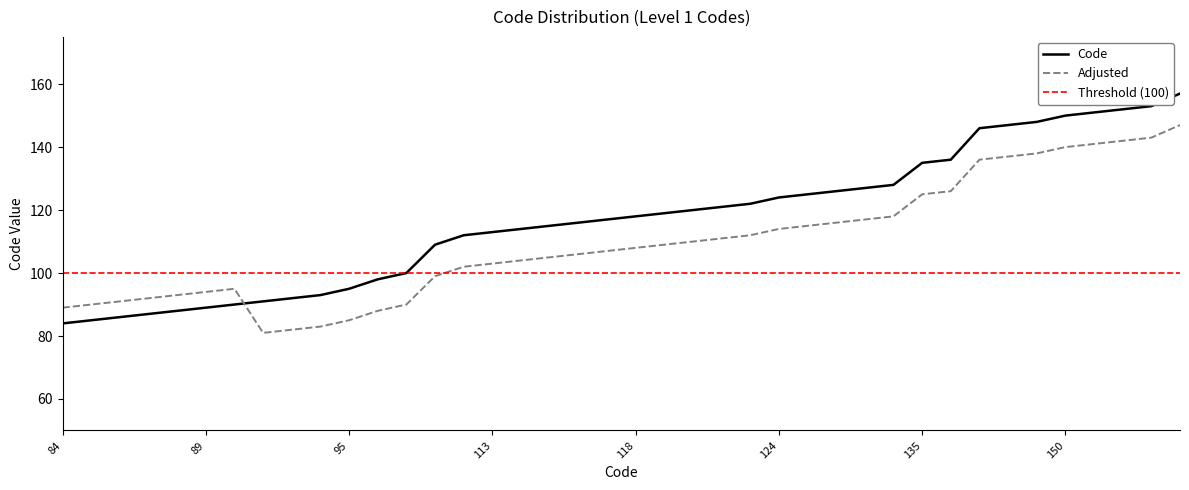

What is the minimum value shown in the chart?

84